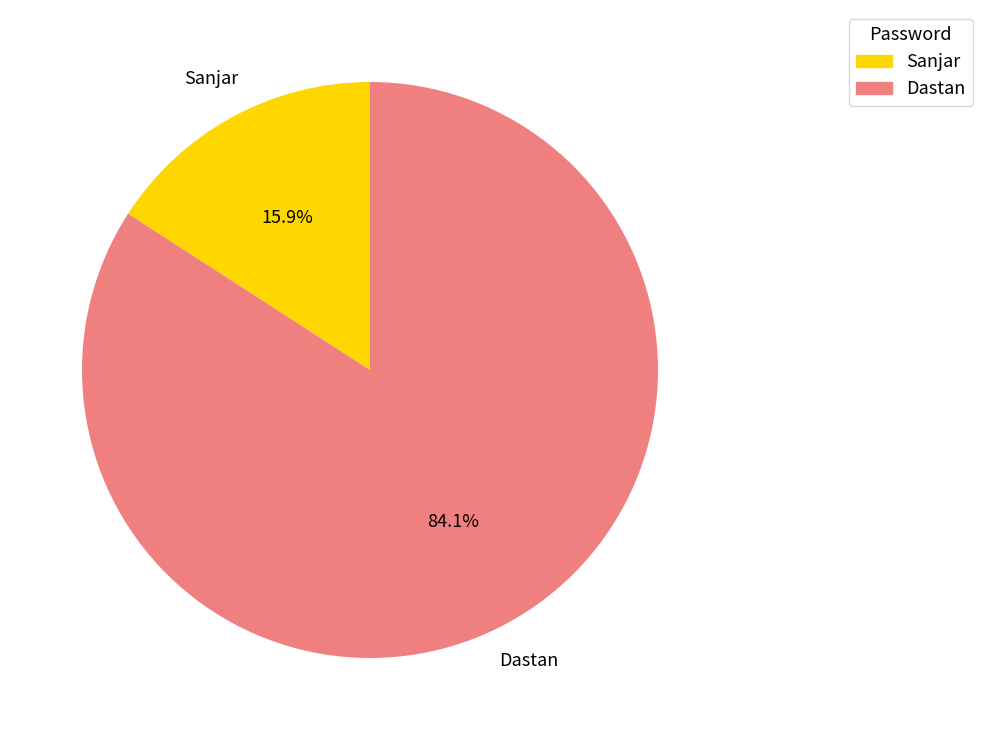

What is the ratio of the value at Dastan to the value at Sanjar?

5.3